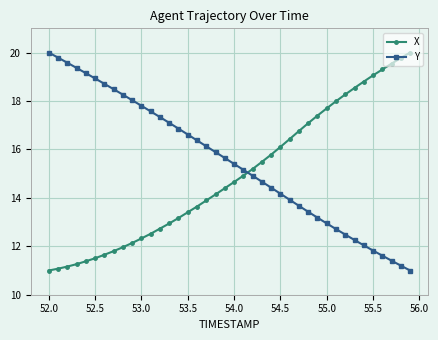

List the series in order of their overall mean, lowest first.

X, Y